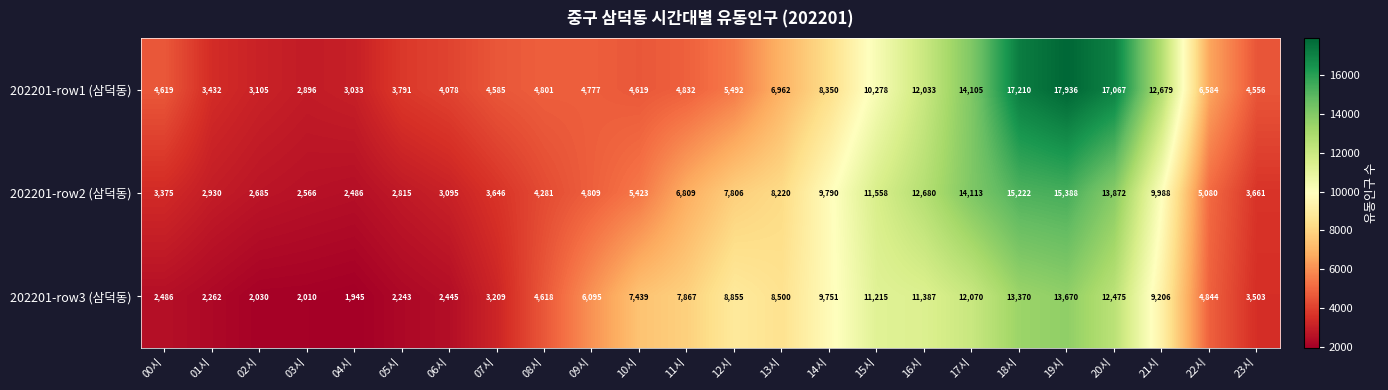

At 16시, list the series in order from largest to smallest.

202201-row2 (삼덕동), 202201-row1 (삼덕동), 202201-row3 (삼덕동)